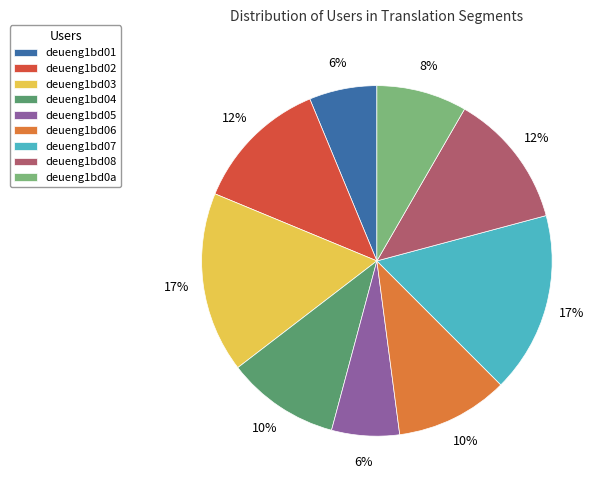

To the nearest percent, what is the average slice percentage?

11%